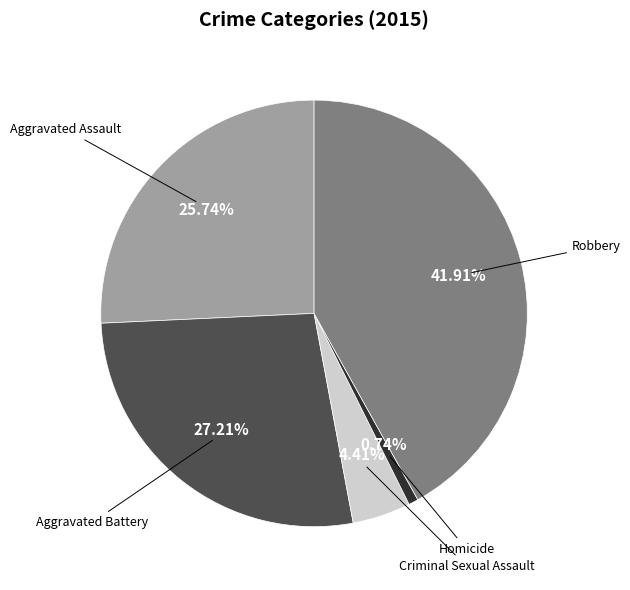

To the nearest percent, what is the average slice percentage?

20%